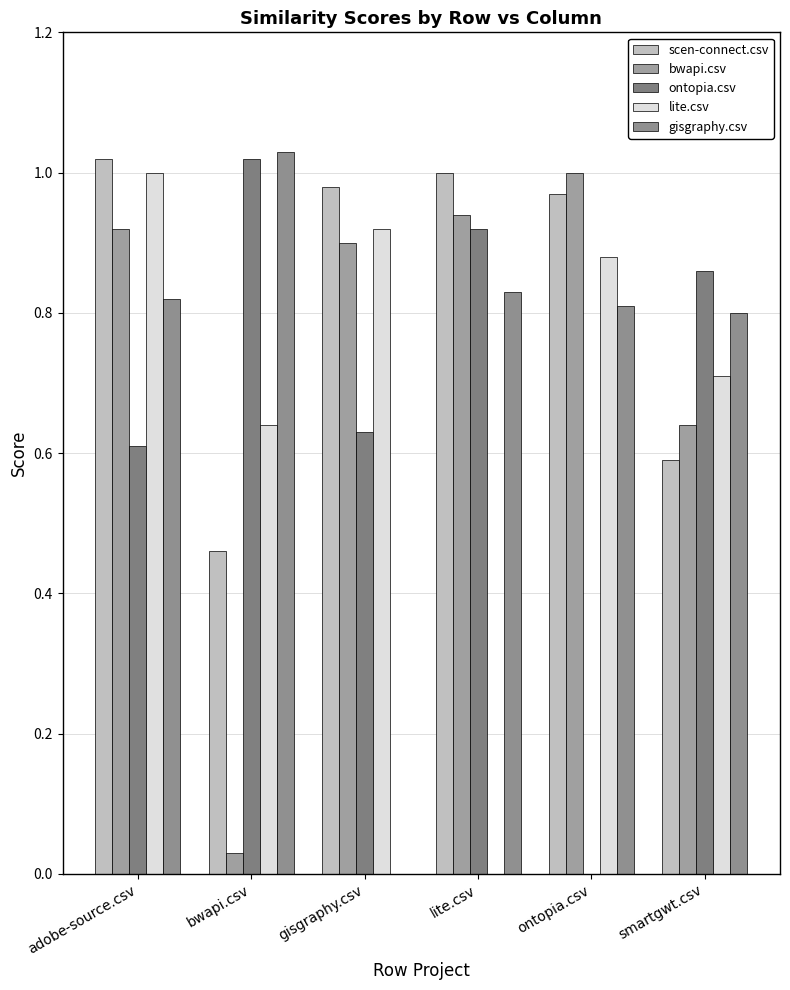

What is the sum of all gisgraphy.csv values?

4.3